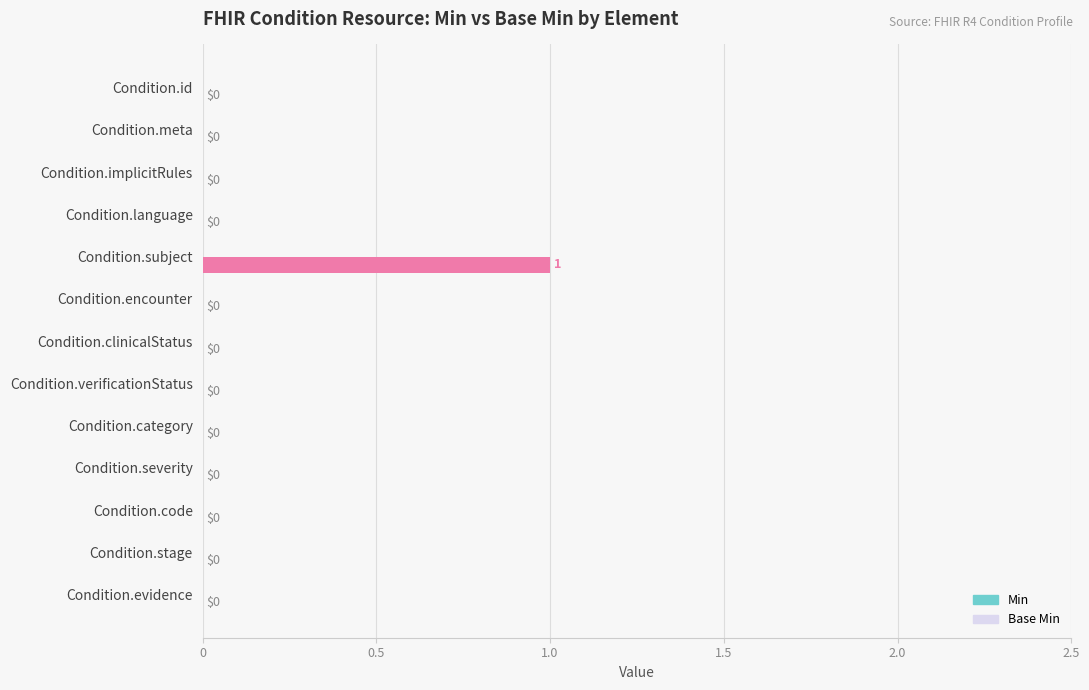

The chart shows a value of 2 at Condition.subject. True or false?

False